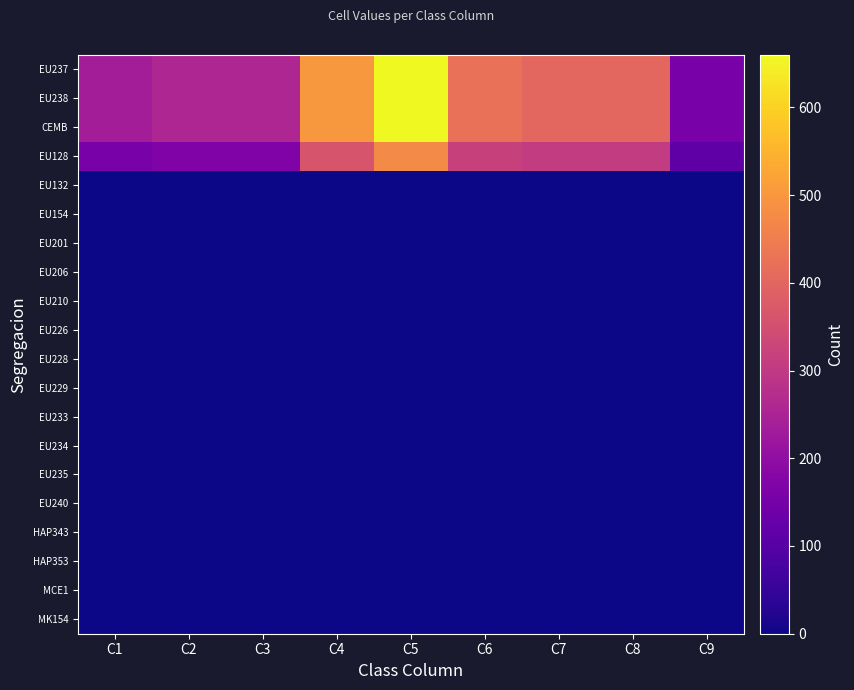

List the series in order of their peak value, highest first.

EU237, EU238, CEMB, EU128, EU132, EU154, EU201, EU206, EU210, EU226, EU228, EU229, EU233, EU234, EU235, EU240, HAP343, HAP353, MCE1, MK154